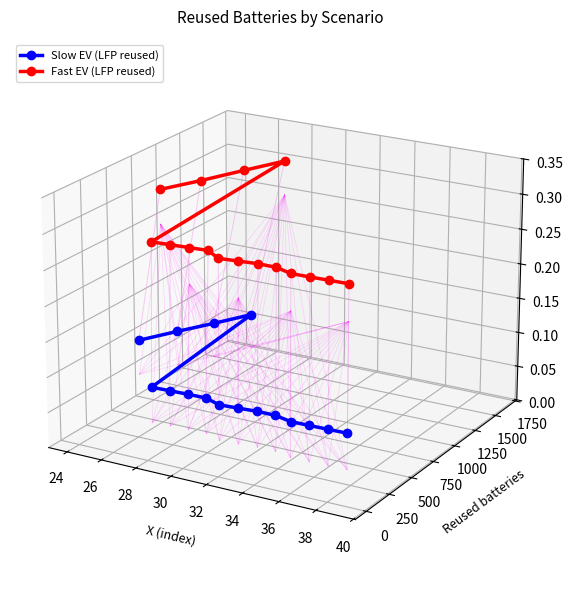

True or false: Slow EV (LFP reused) and Fast EV (LFP reused) intersect in this chart.

False